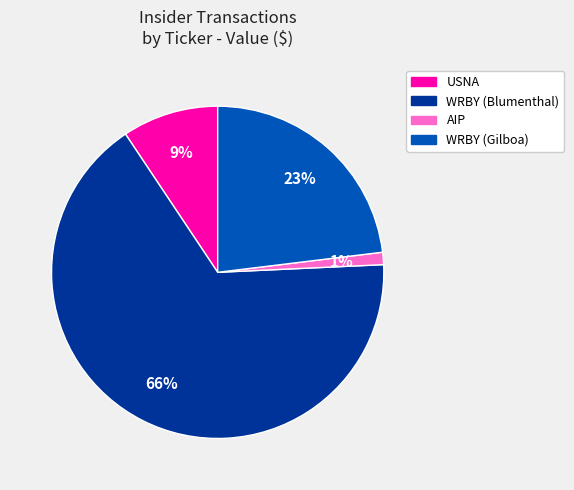

Is there a majority slice in this chart?

Yes